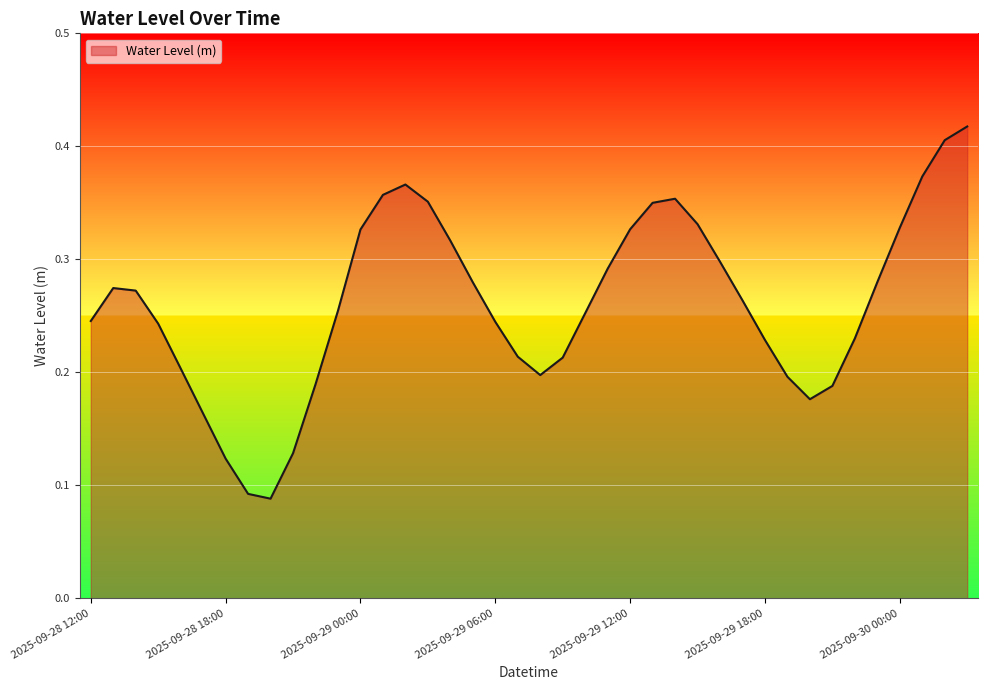

Does the chart have visible grid lines?

Yes